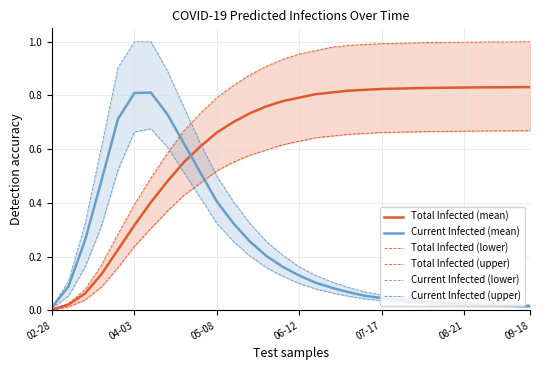

Rank the series by their maximum value, from highest to lowest.

Total Infected (upper), Current Infected (upper), Total Infected (mean), Current Infected (mean), Current Infected (lower), Total Infected (lower)